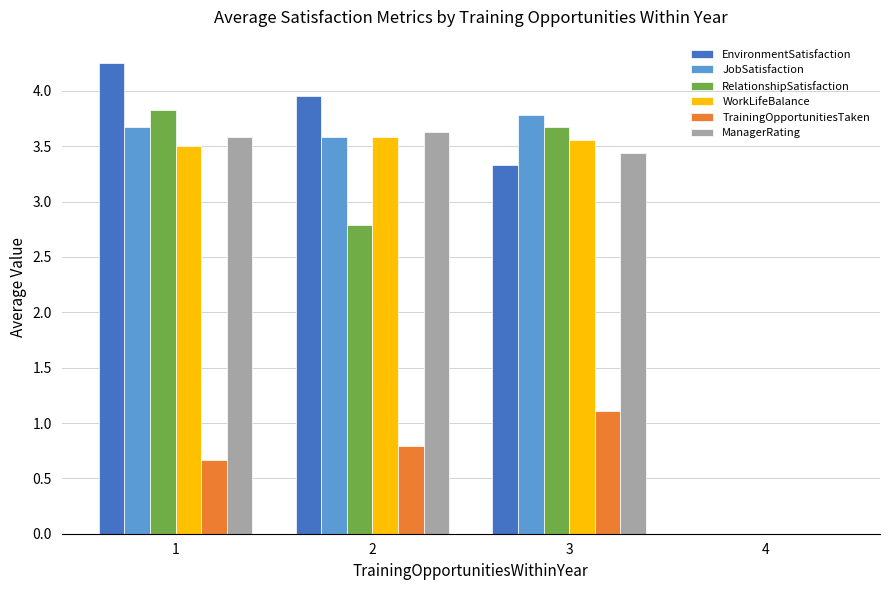

How many groups of bars are there?

4